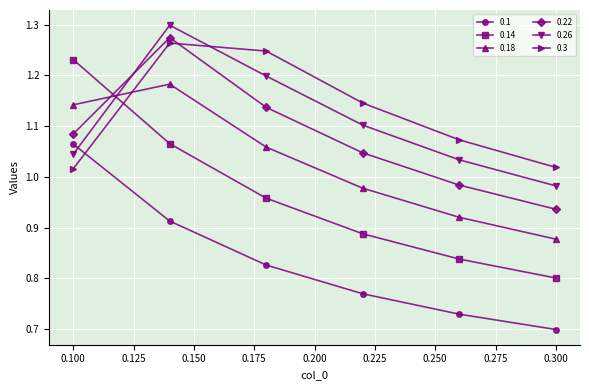

Count the 0.1 values in the range 0 to 1.

5